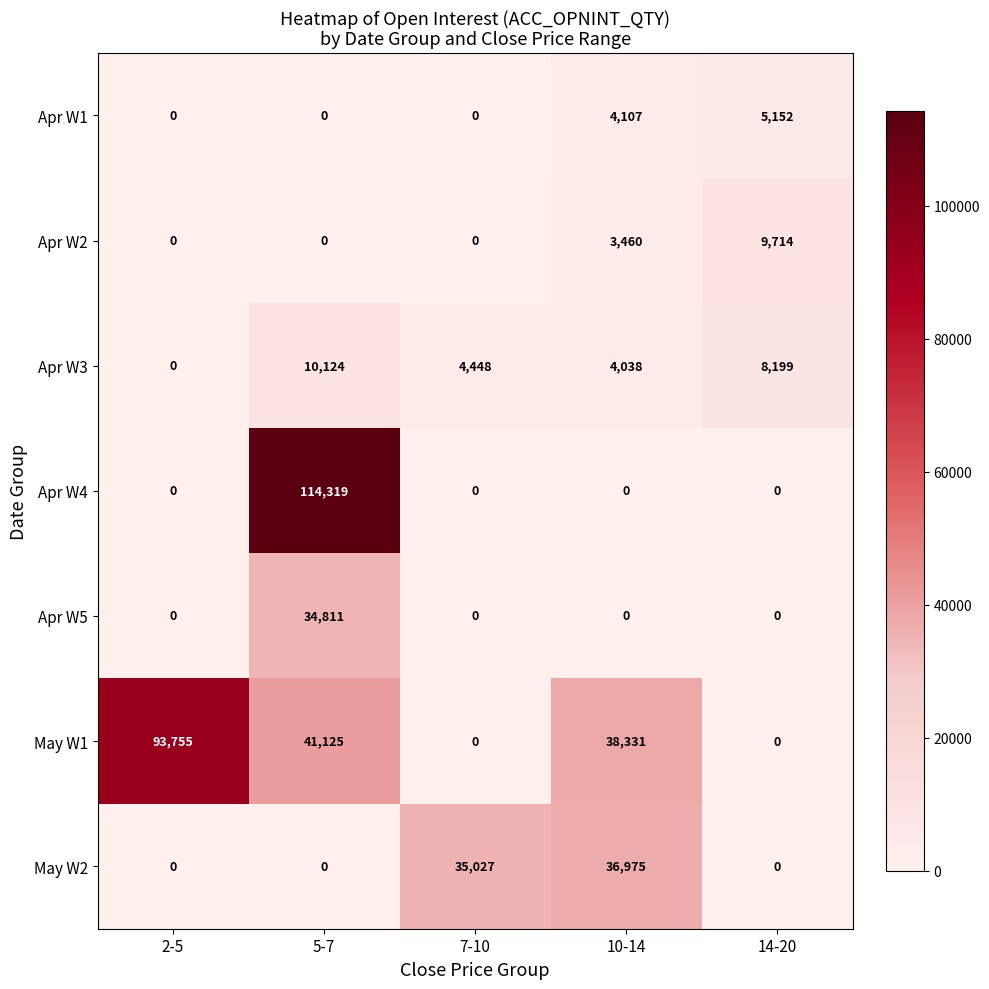

How many Apr W1 values are between 0 and 4107?

4